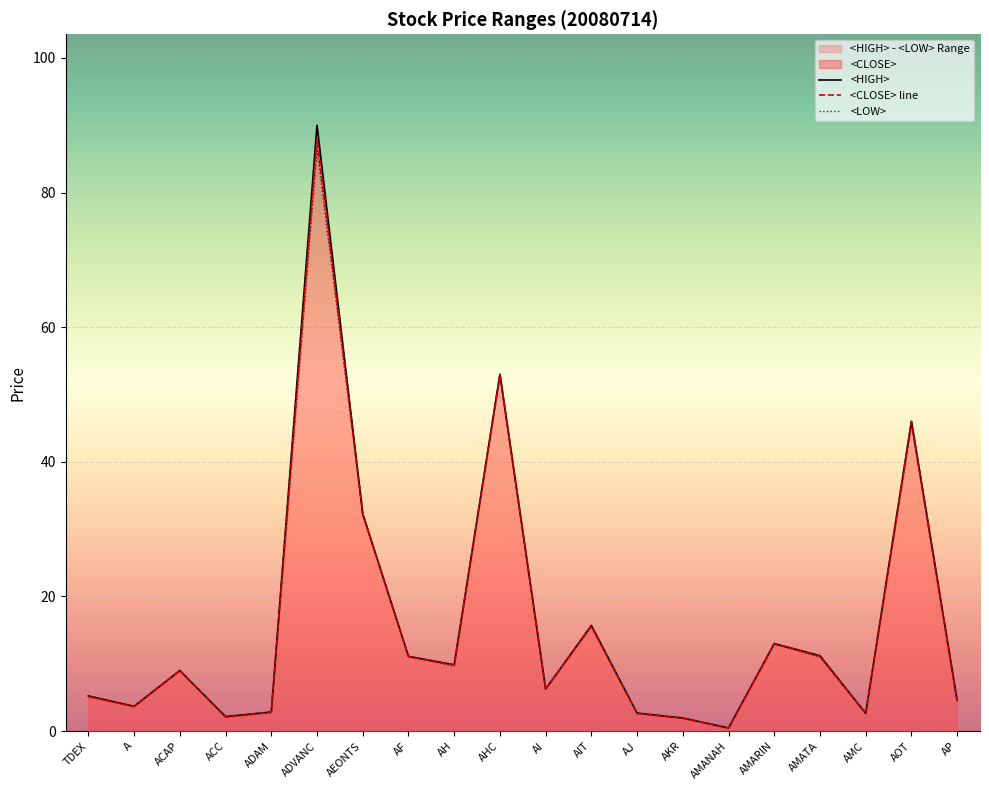

What is the highest value of the <CLOSE> line series?

88.0